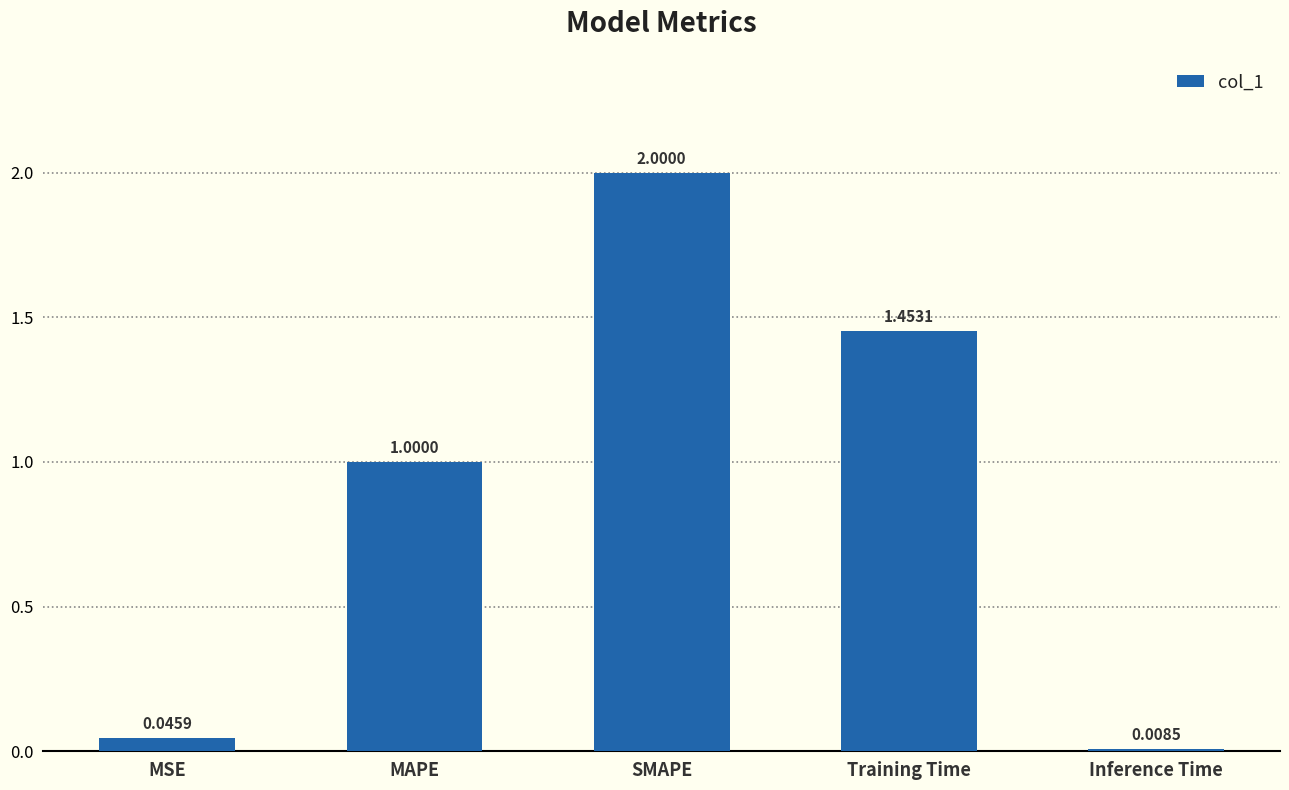

What is the average value?

0.9